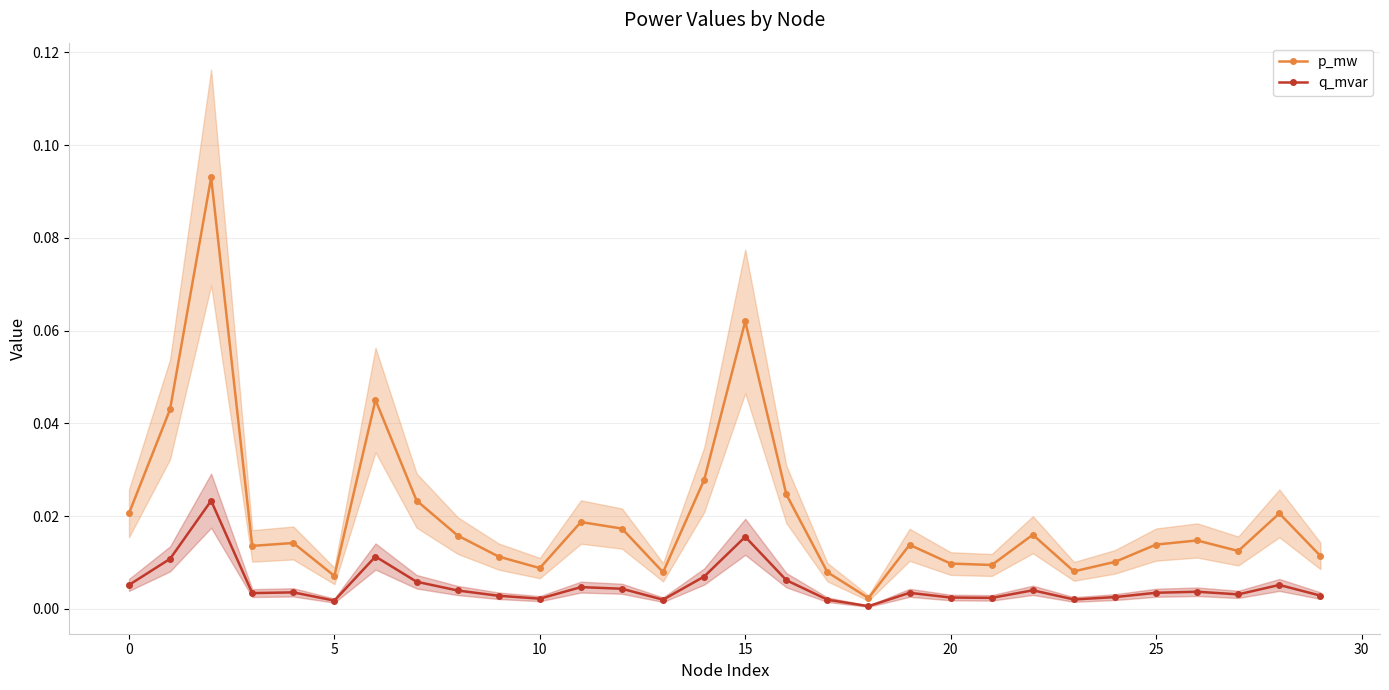

Which has a higher value, 10 or 18?

10